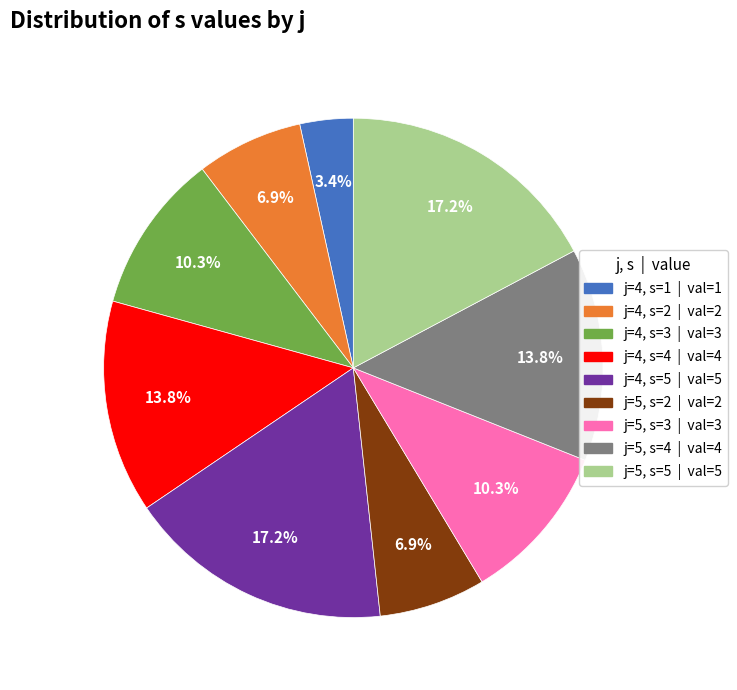

What is the smallest slice in the pie chart?

j=4, s=1 | val=1